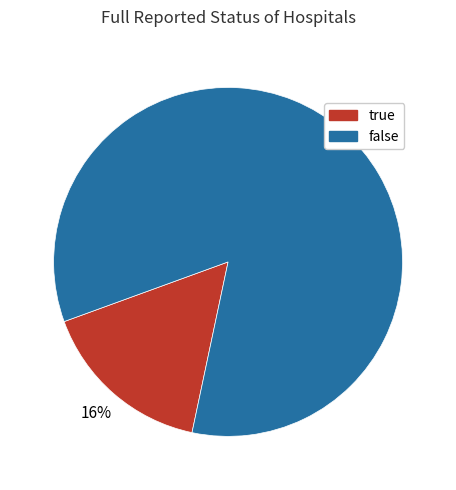

Is it true that true is 25% of the pie?

False